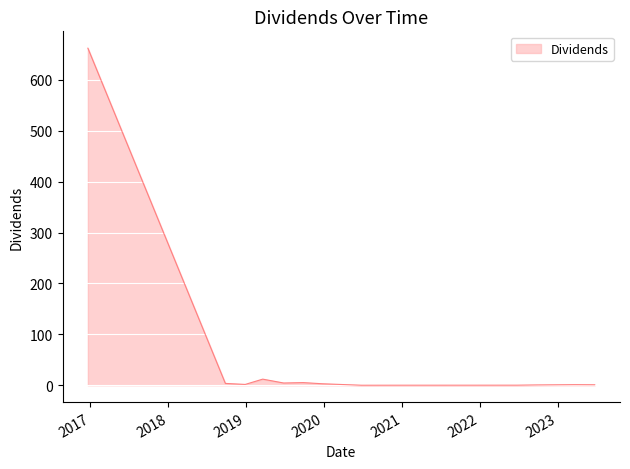

What is the greatest value displayed?

662.2